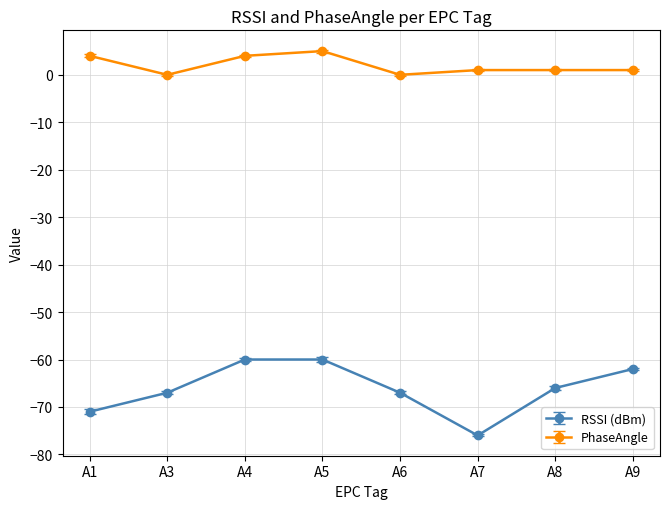

True or false: RSSI (dBm) and PhaseAngle cross at least once.

False